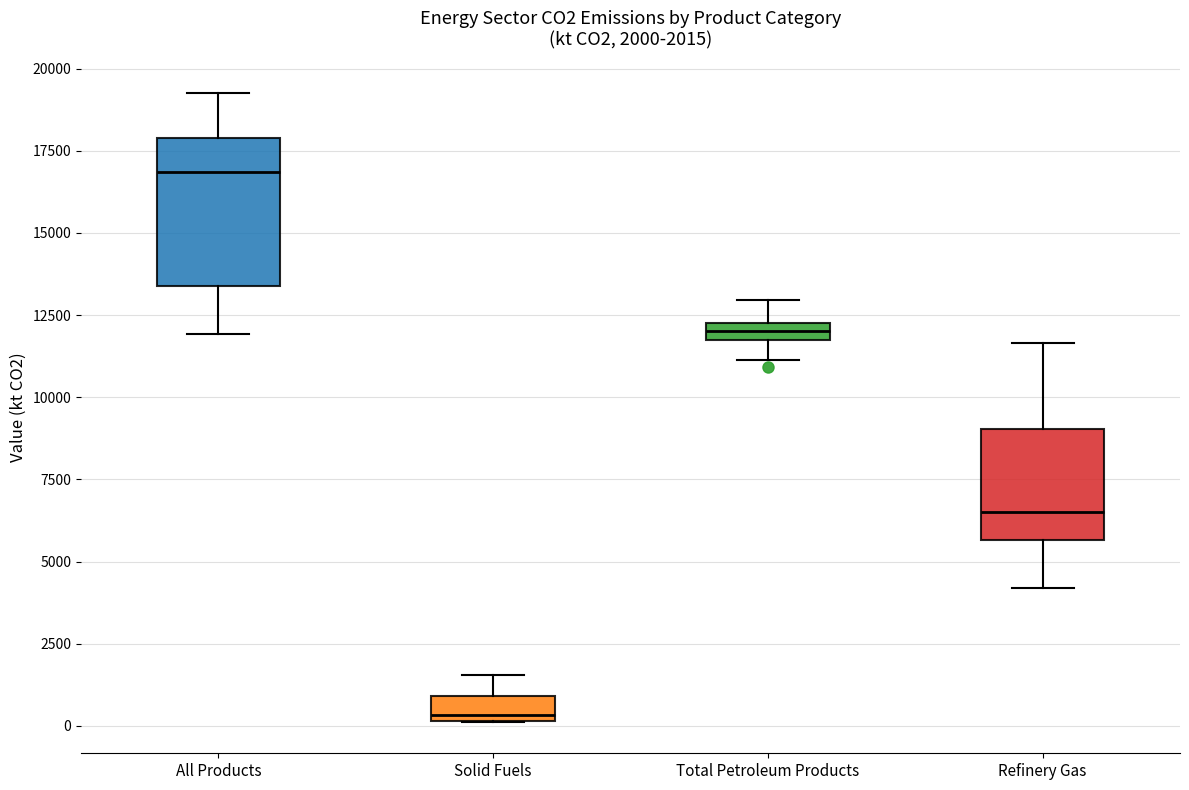

Which box has the lowest median line?

Solid Fuels